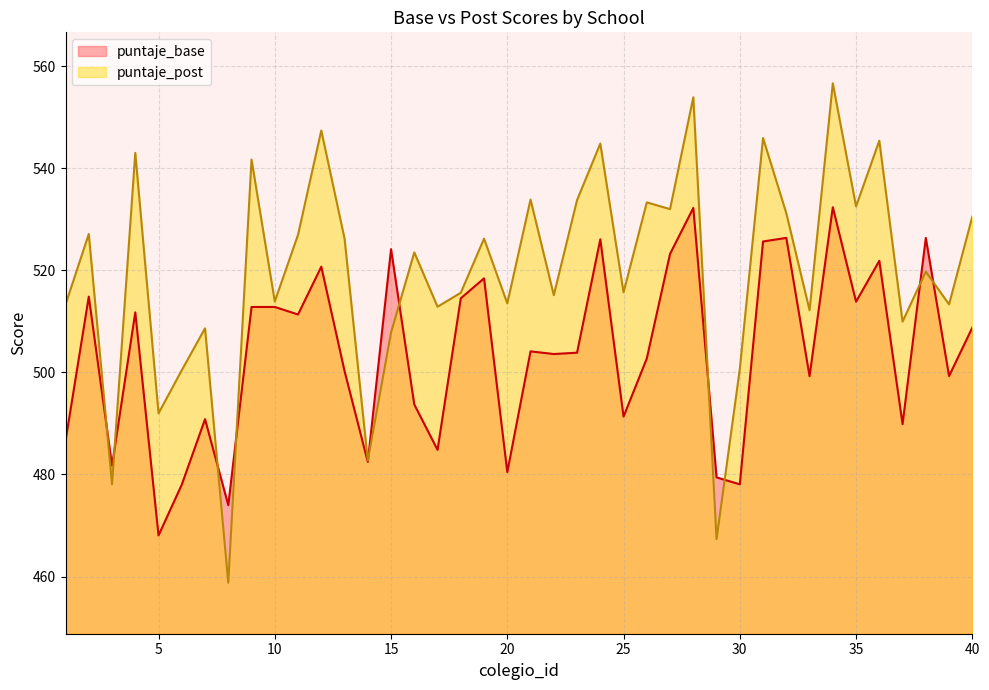

How many interior local peaks does the puntaje_base series have?

13